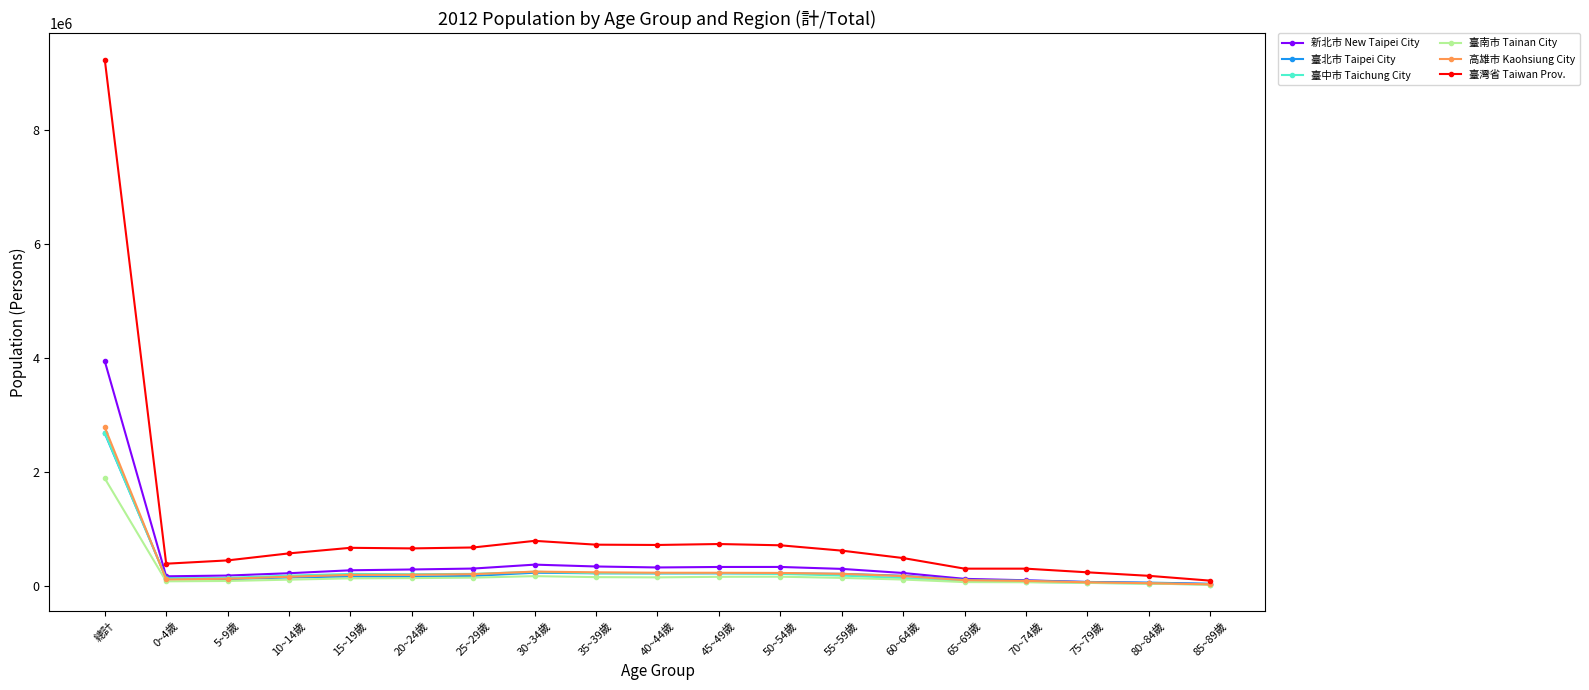

How many categories are shown in the chart?

19